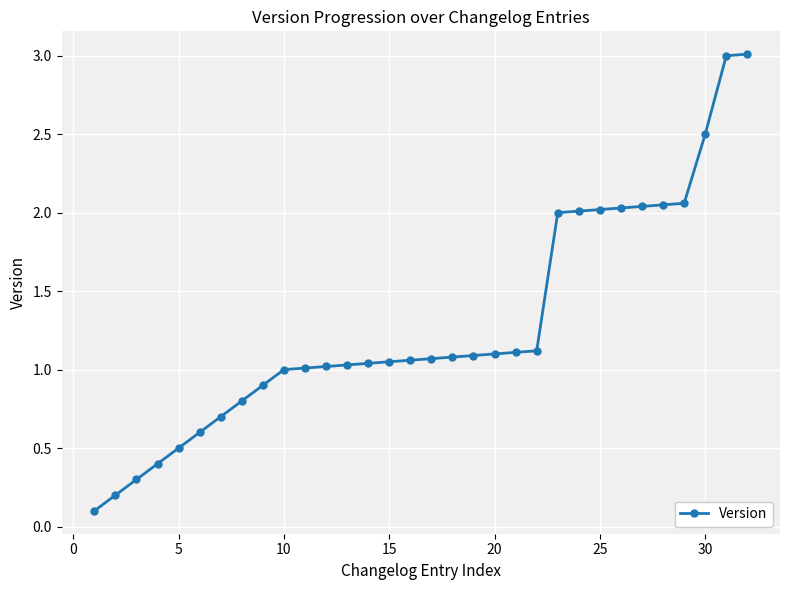

What is the sum of all values?

41.0